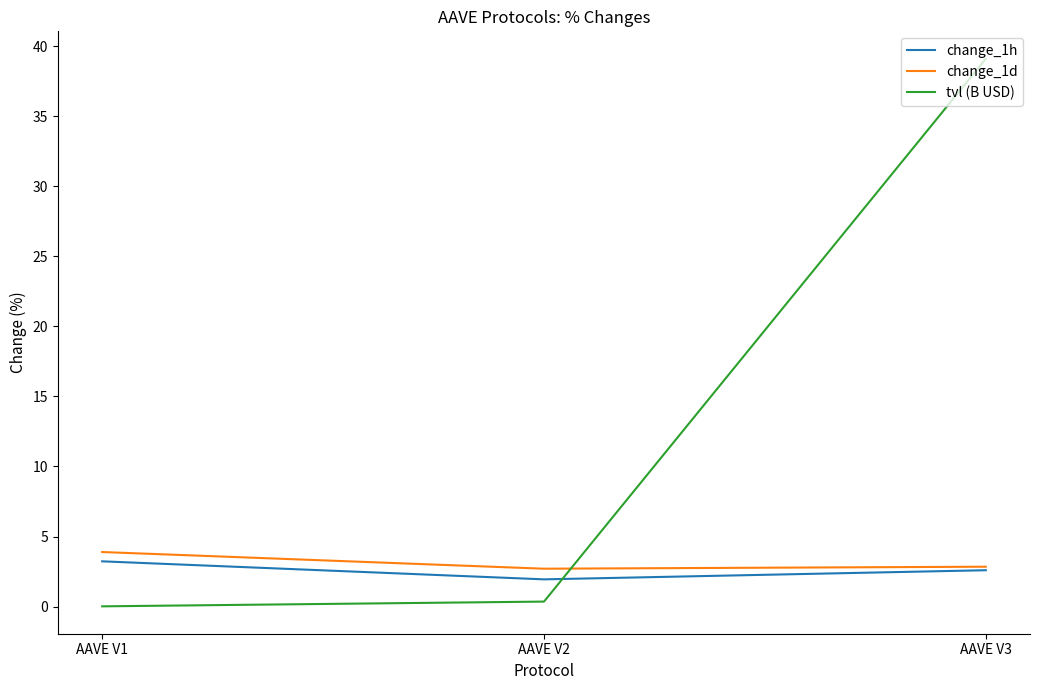

Which series has the widest spread of values?

tvl (B USD)